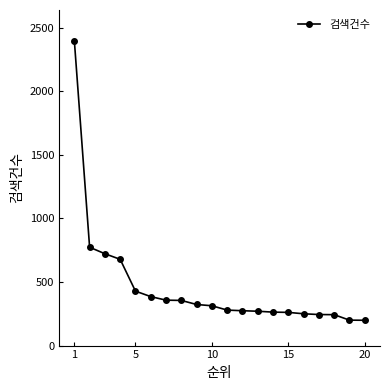

What is the greatest value displayed?

2398